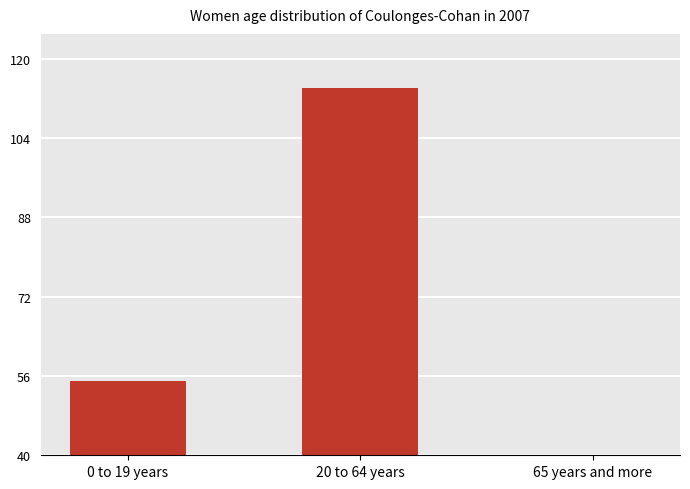

Rank the categories by value from lowest to highest.

65 years and more, 0 to 19 years, 20 to 64 years